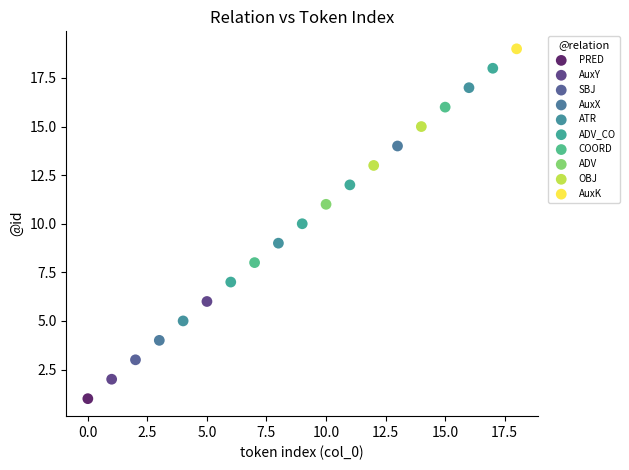

What are all the series names shown in the legend?

PRED, AuxY, SBJ, AuxX, ATR, ADV_CO, COORD, ADV, OBJ, AuxK